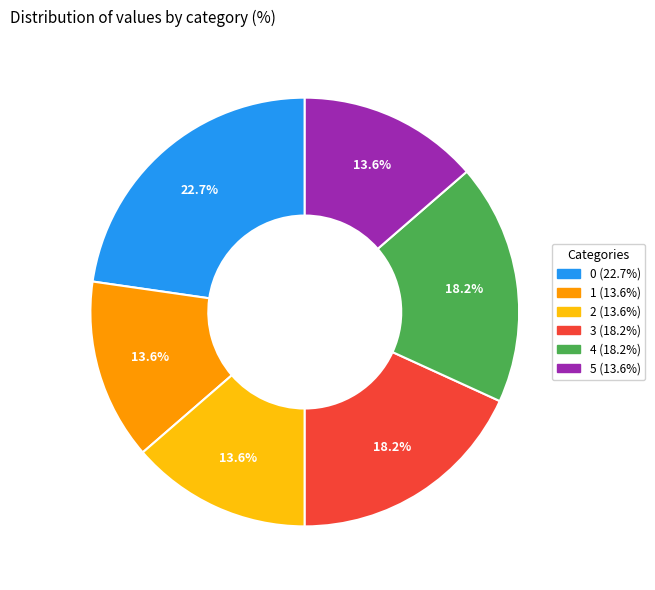

Is 3 the majority of the pie?

No